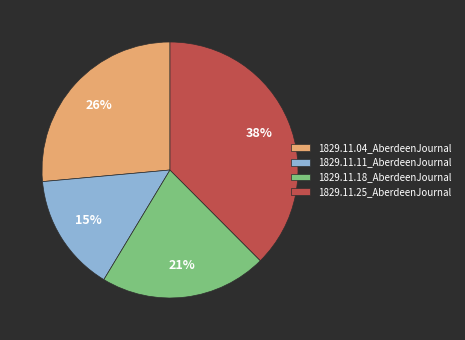

What percentage is the 1829.11.11_AberdeenJournal slice, to the nearest percent?

15%